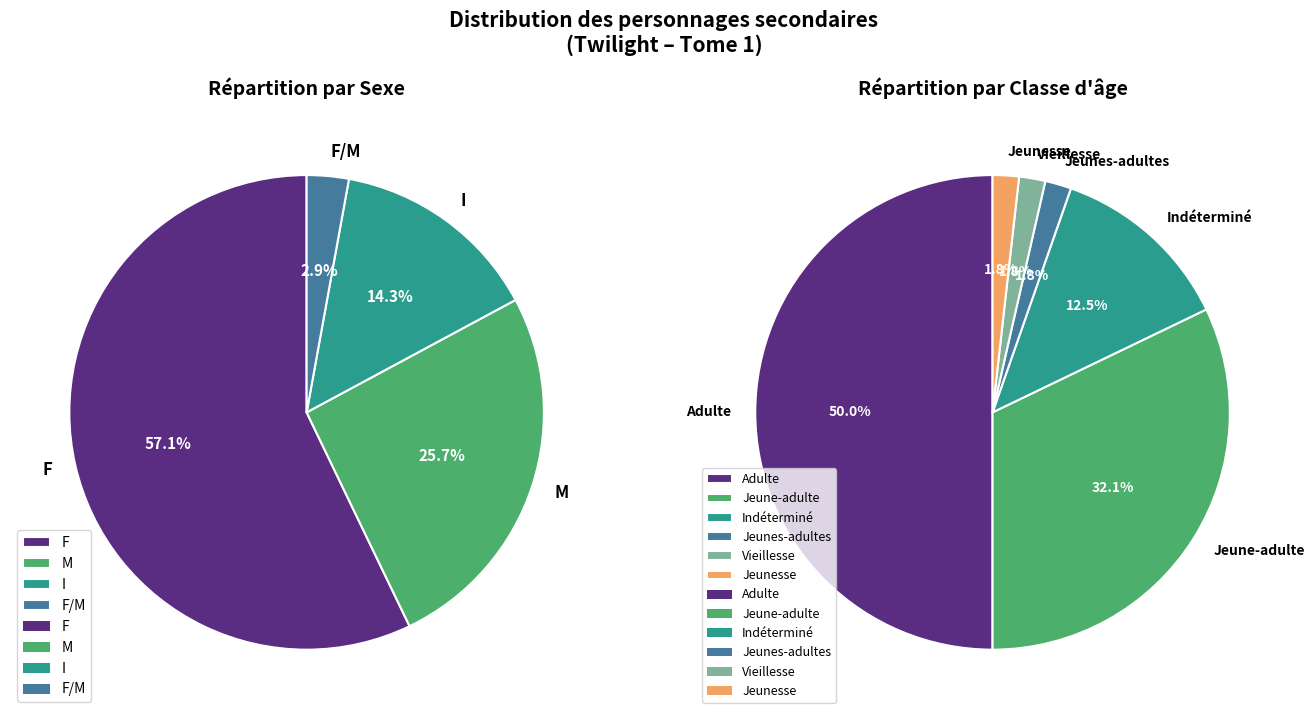

How many slices are in this pie chart?

4